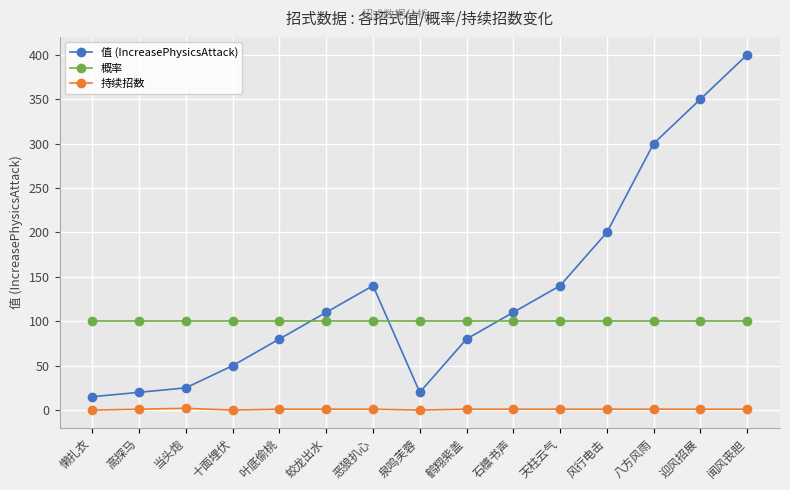

How many 持续招数 values are between 1 and 2?

12